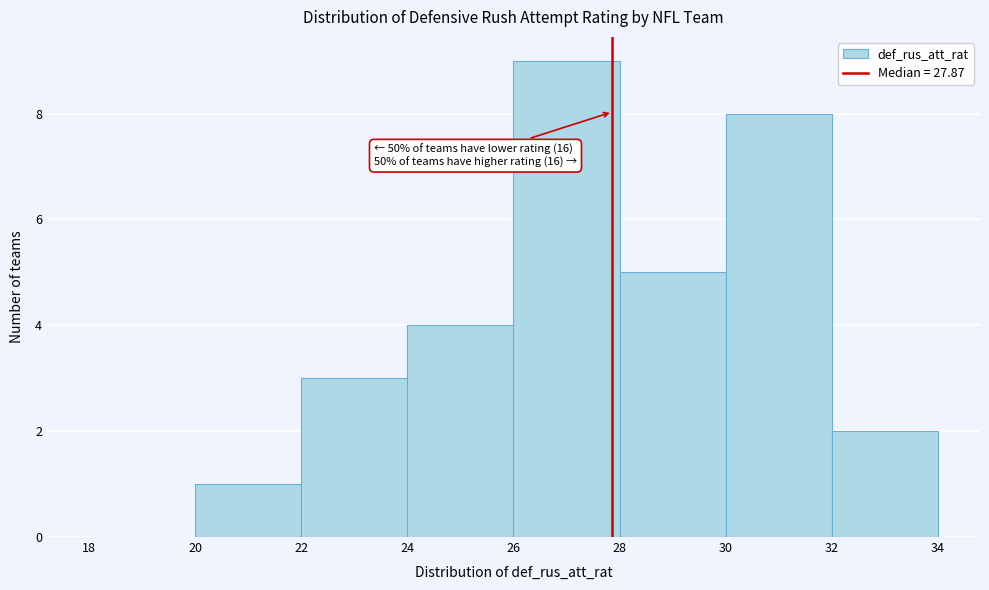

Over which range of the x-axis is the bar tallest?

26 to 28